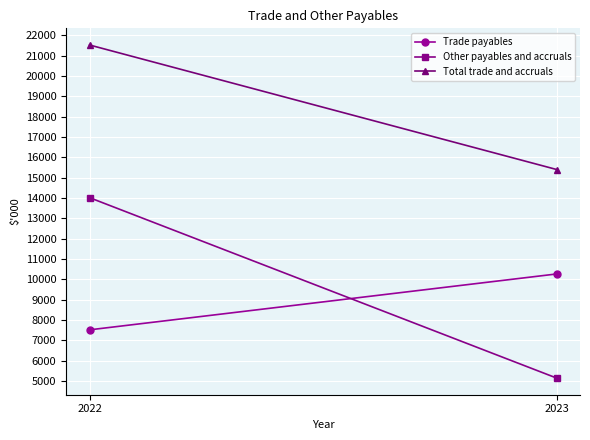

What is the difference between the highest and lowest values at 2023?

10258